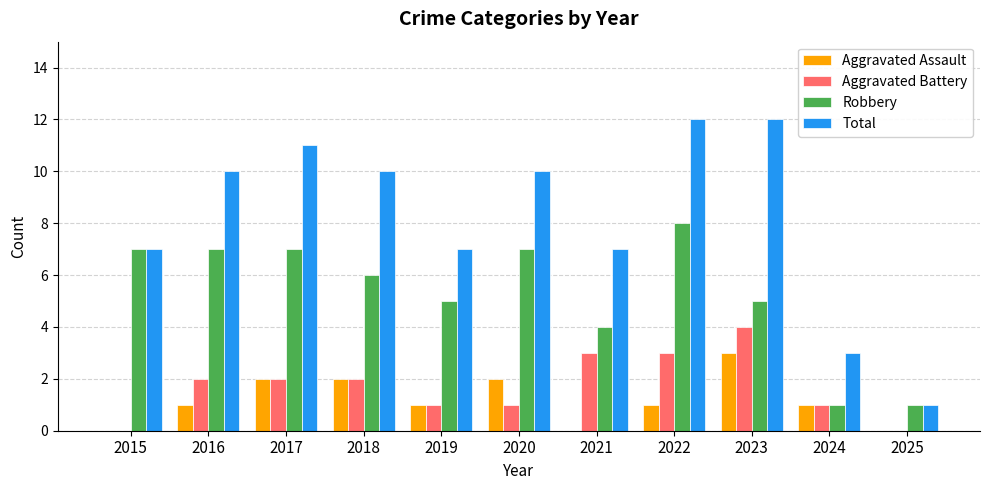

Which series has the widest spread of values?

Total